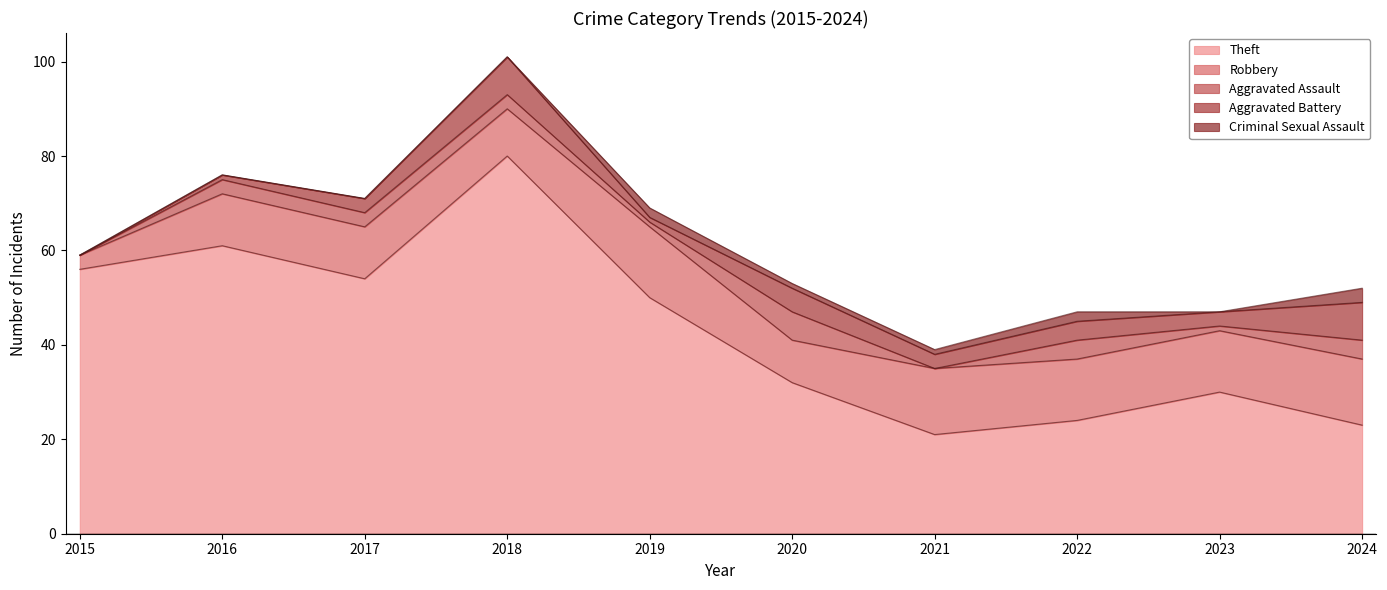

At which category is the sum across all series the highest?

2018